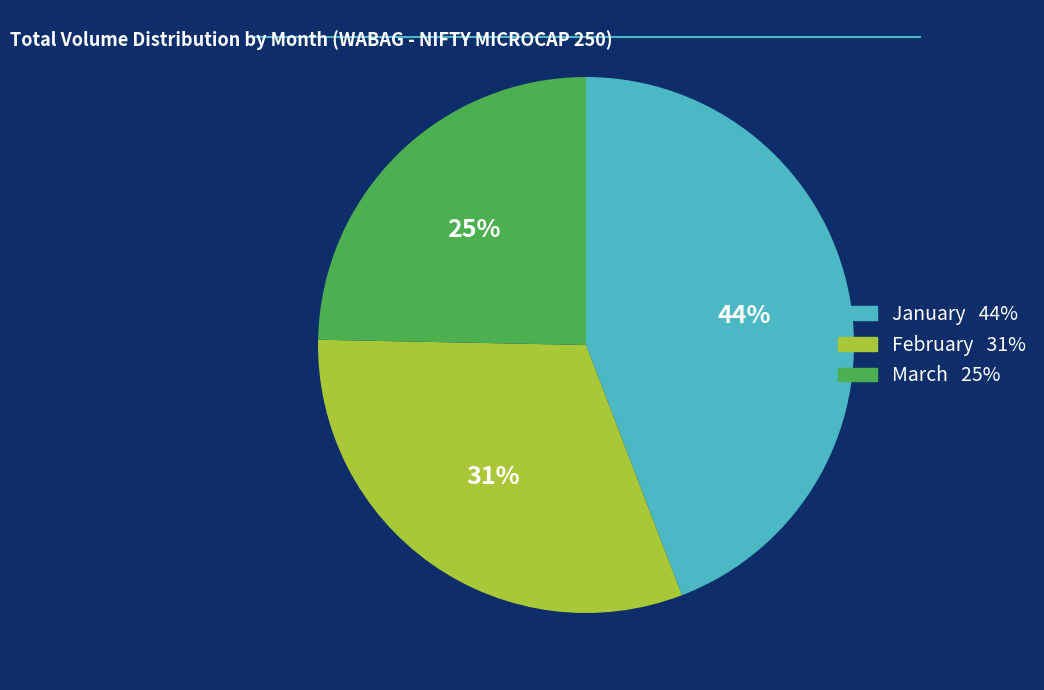

To the nearest percent, what is the difference between the largest and smallest slice percentages?

19%